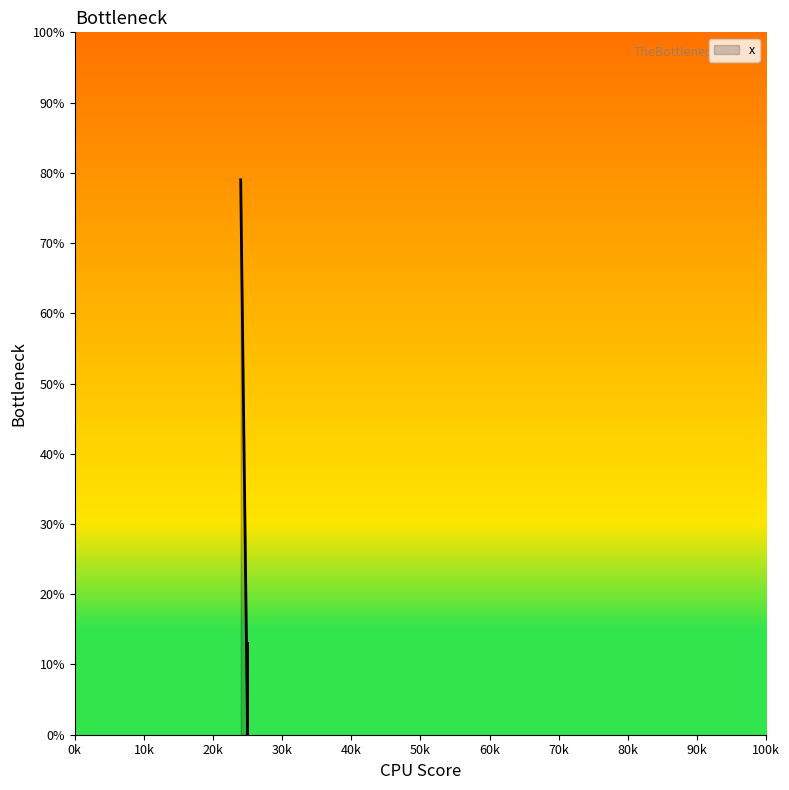

What is the difference between the second highest and minimum values?

13